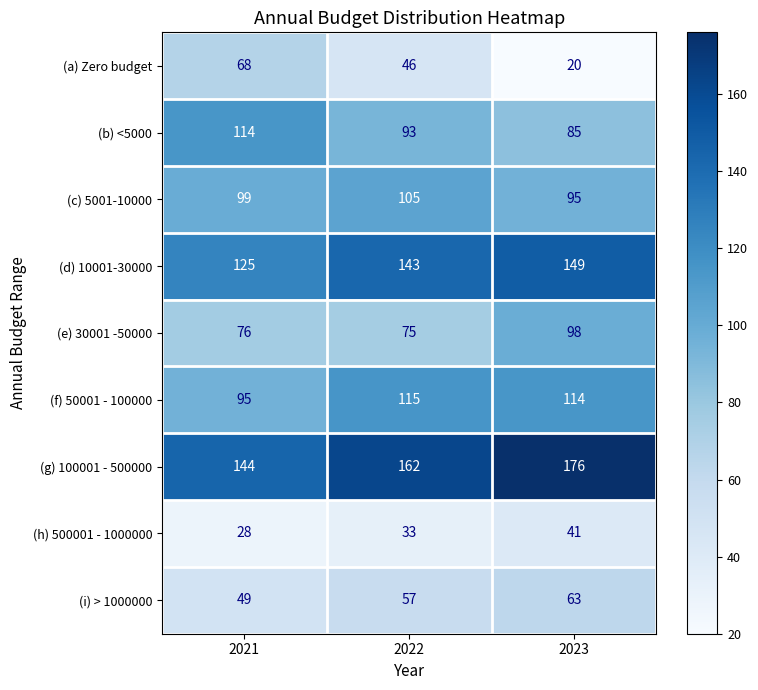

How many data points does each series have?

3